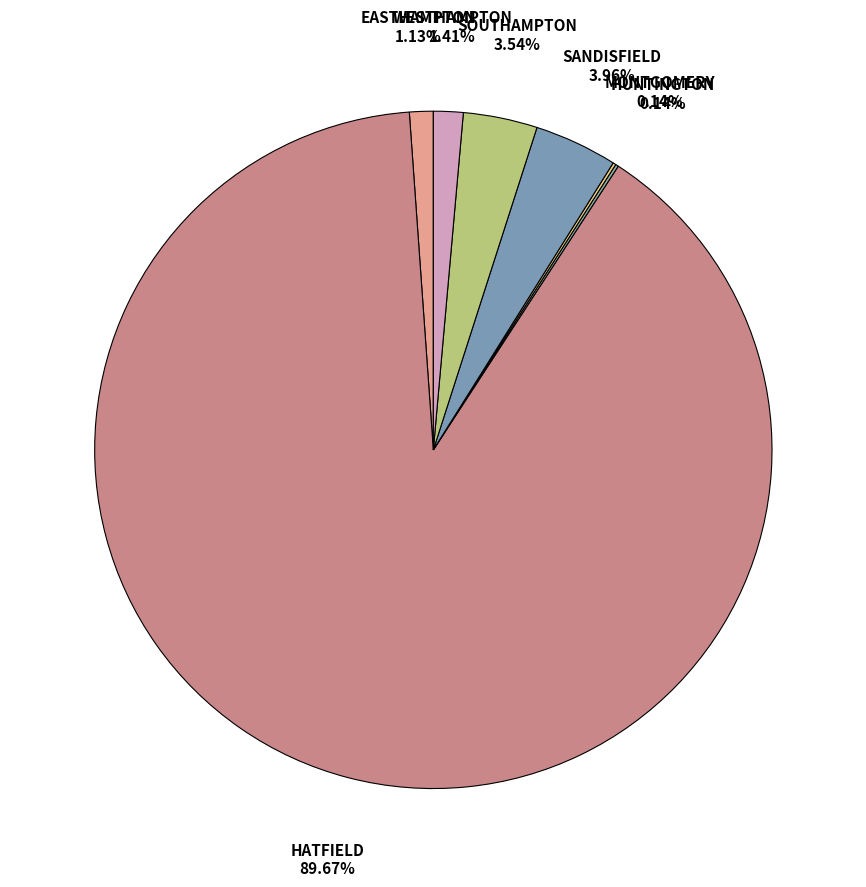

Rank the categories by value from lowest to highest.

HUNTINGTON, MONTGOMERY, EASTHAMPTON, WESTHAMPTON, SOUTHAMPTON, SANDISFIELD, HATFIELD